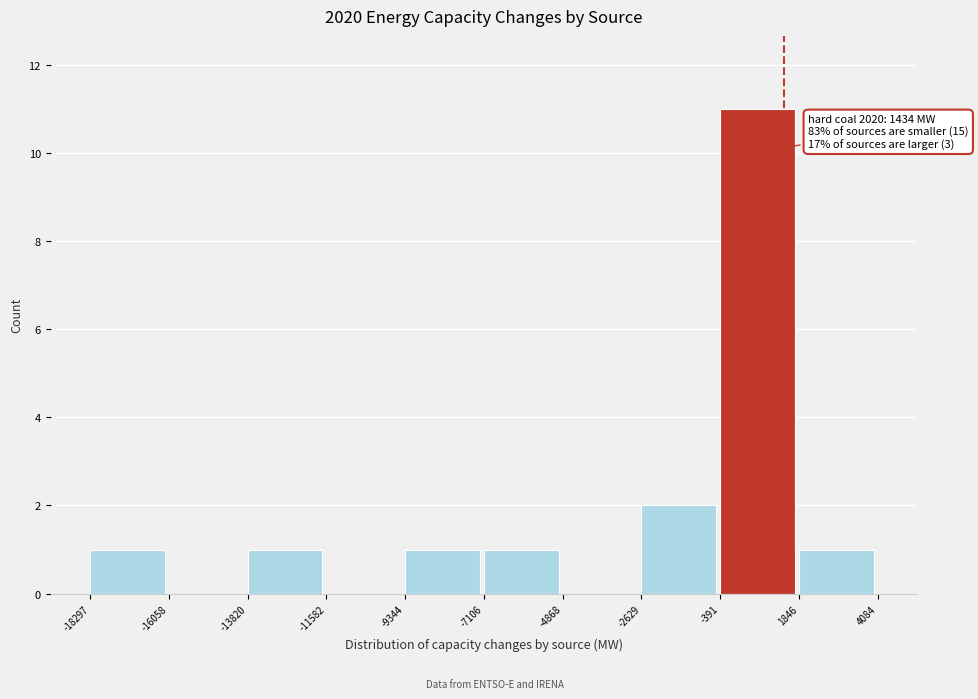

Over which range of the x-axis is the bar tallest?

-391 to 1846